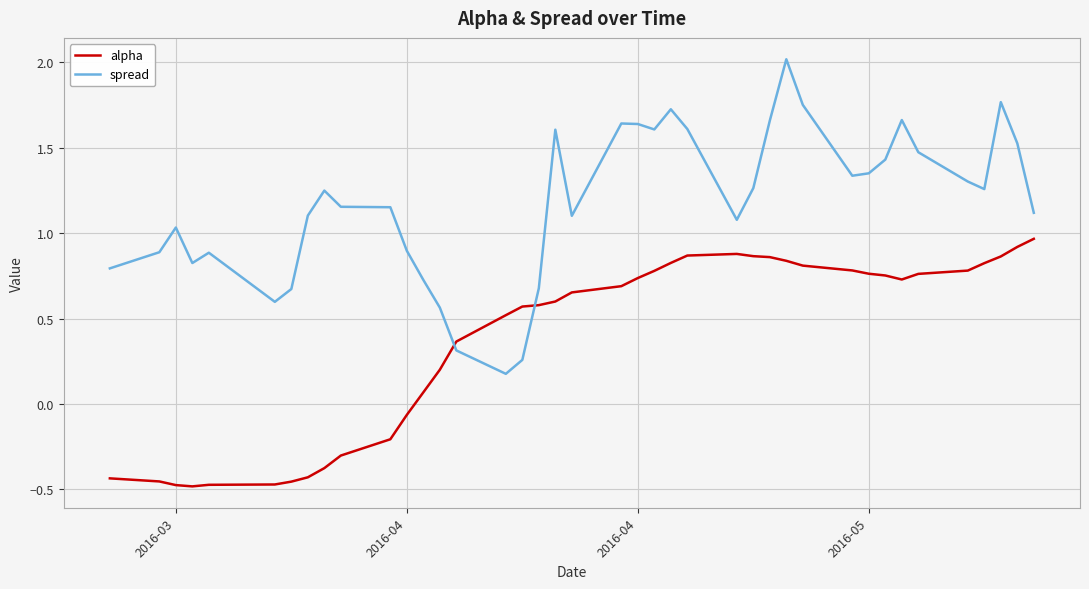

After their last crossing, which series has the higher values: alpha or spread?

spread